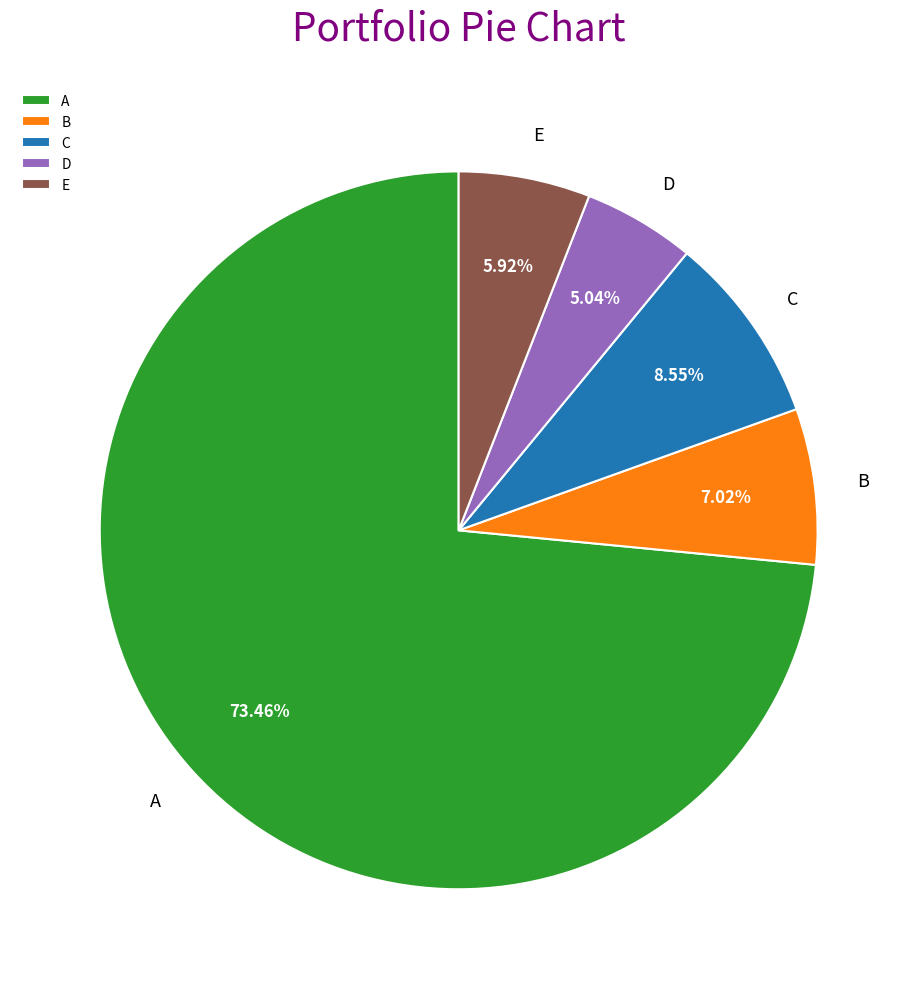

Is there any slice that represents more than half of the pie?

Yes